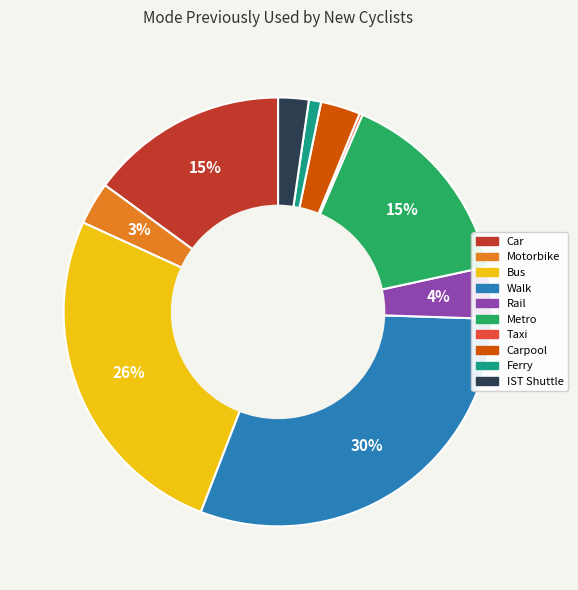

Is there a majority slice in this chart?

No